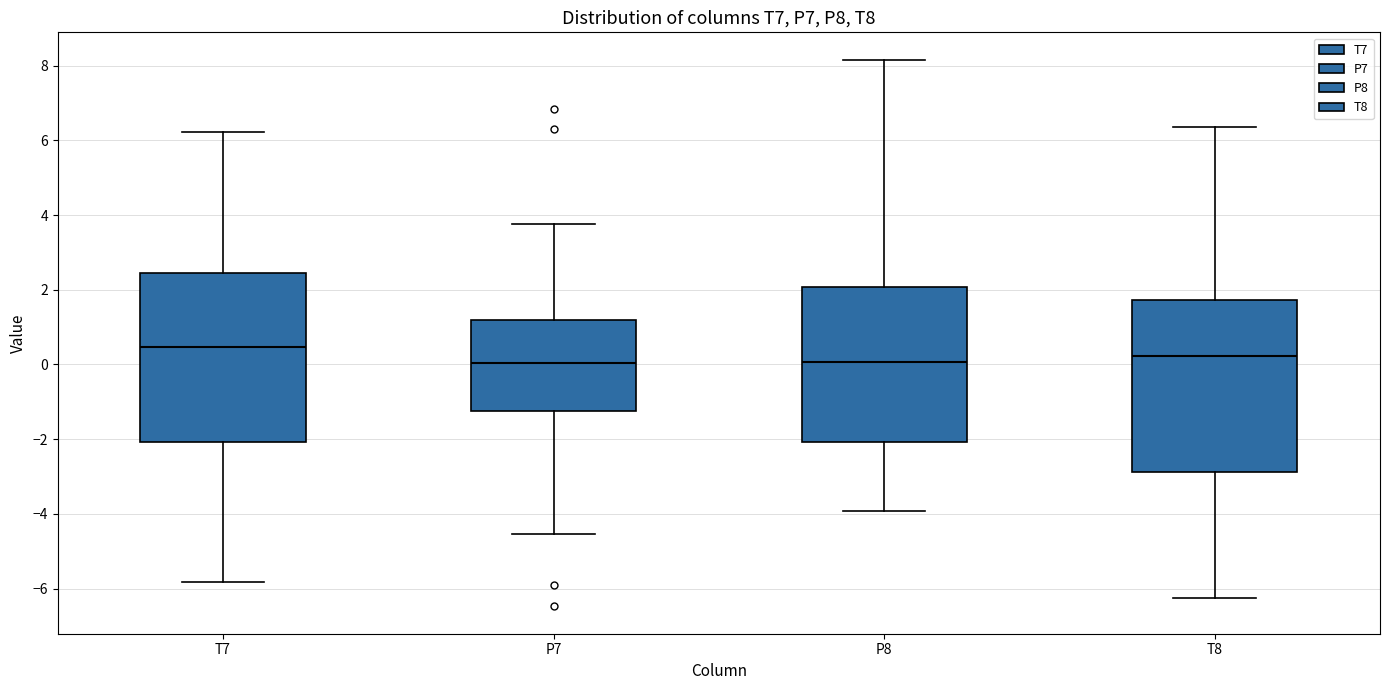

Reading left to right, read every box against the y-axis: the position of its median line, the range the box covers, and the ends of its whiskers. The values are not printed on the chart, so give them approximately, as read against the axis.

T7: median 0.4, box -2.0 to 2.4, whiskers -5.8 to 6.2
P7: median 0.0, box -1.2 to 1.2, whiskers -4.6 to 3.8
P8: median 0.0, box -2.0 to 2.0, whiskers -4.0 to 8.2
T8: median 0.2, box -2.8 to 1.8, whiskers -6.2 to 6.4